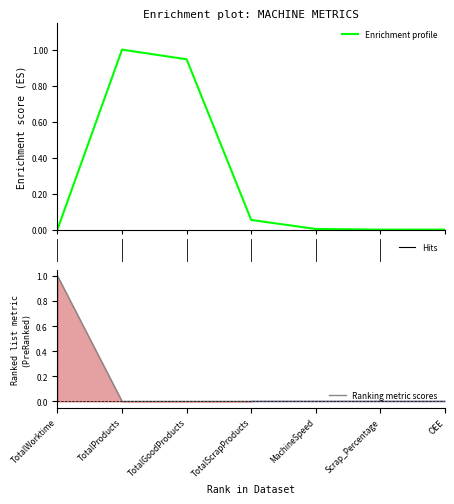

Is the value of Enrichment profile at OEE greater than the value of Ranking metric scores at TotalScrapProducts?

Yes